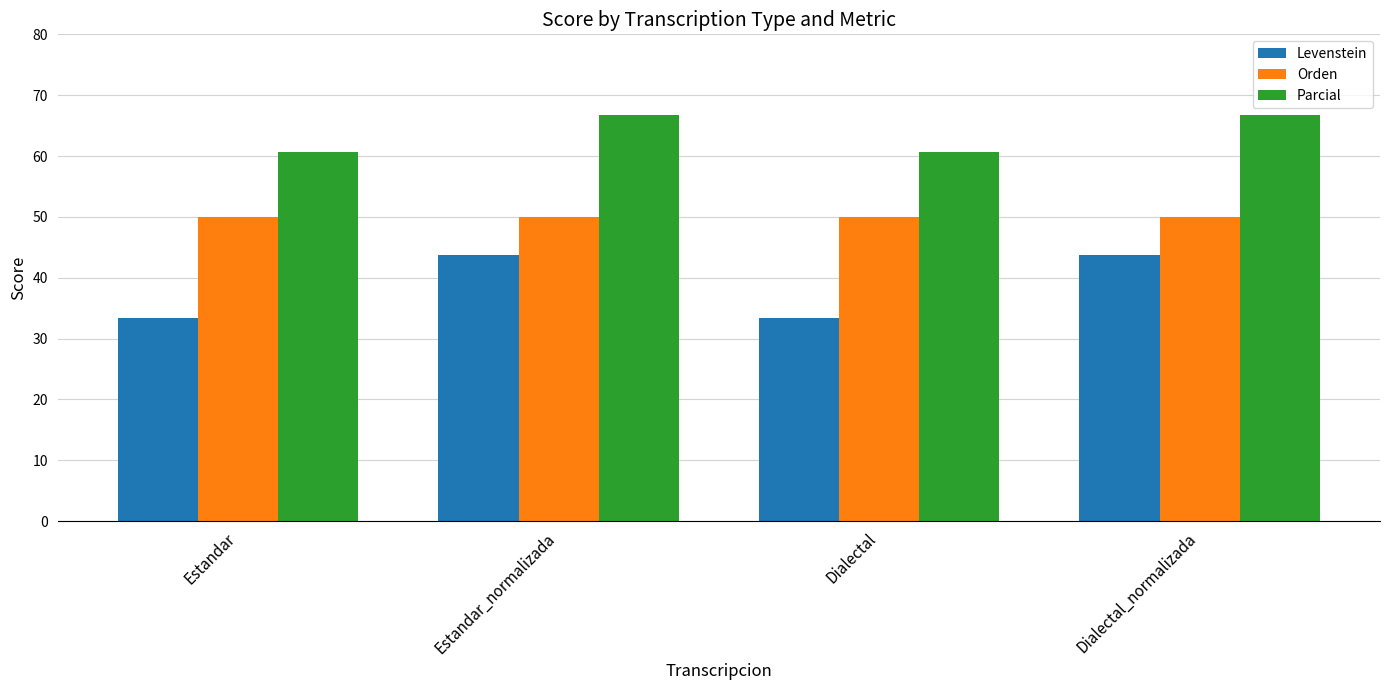

At how many categories does at least one series exceed 54?

4